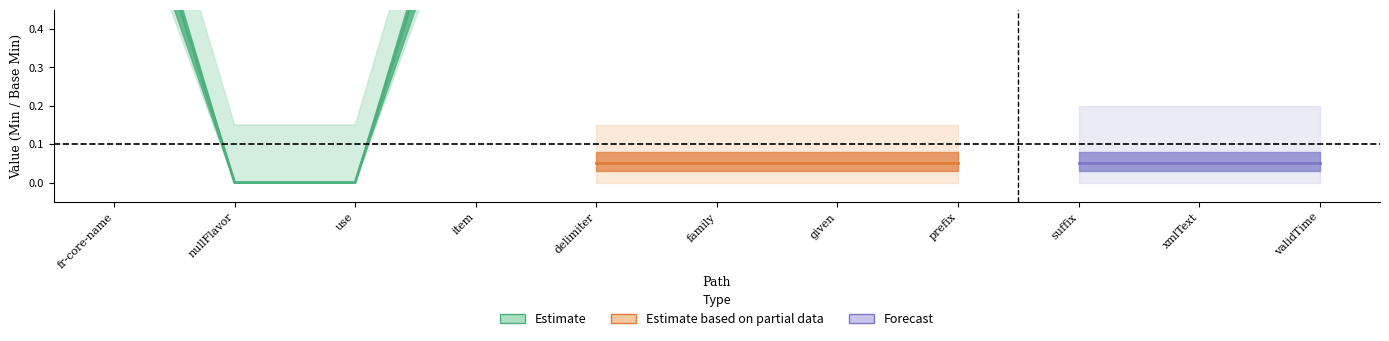

Is the value of Base Min (Estimate based on partial data) at fr-core-name.item.delimiter greater than the value of Min (Estimate) at fr-core-name.item.prefix?

No